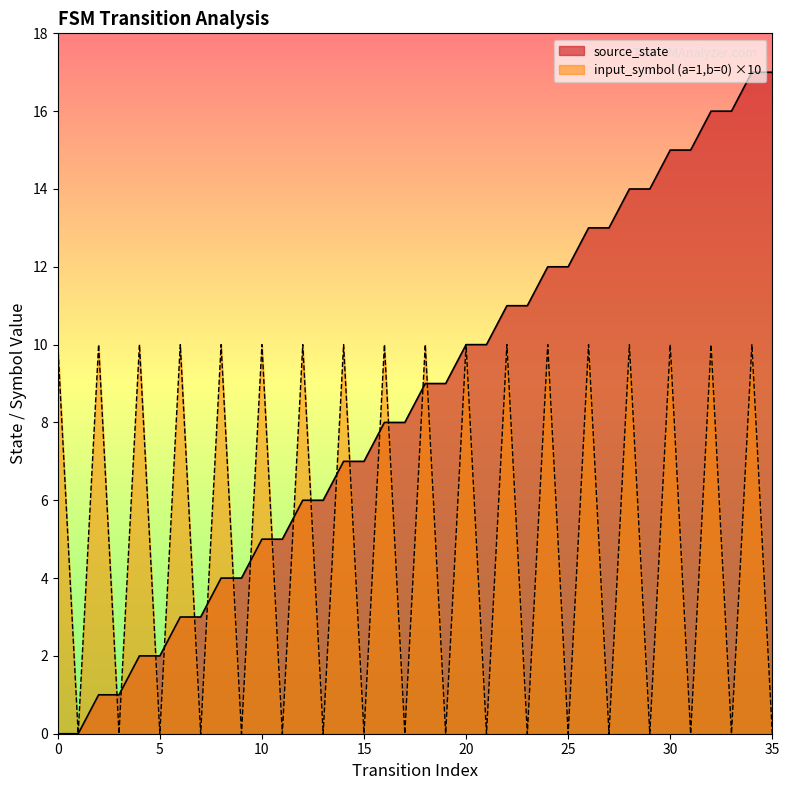

What is the difference between the second highest and minimum values in the source_state series?

17